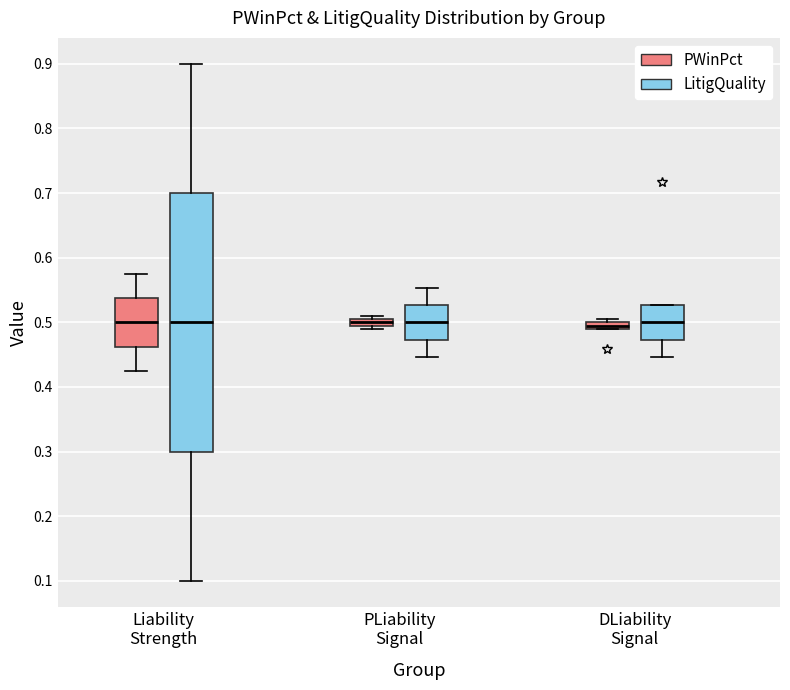

Comparing the boxes themselves (not the whiskers), which one is the tallest?

Liability Strength (LitigQuality)